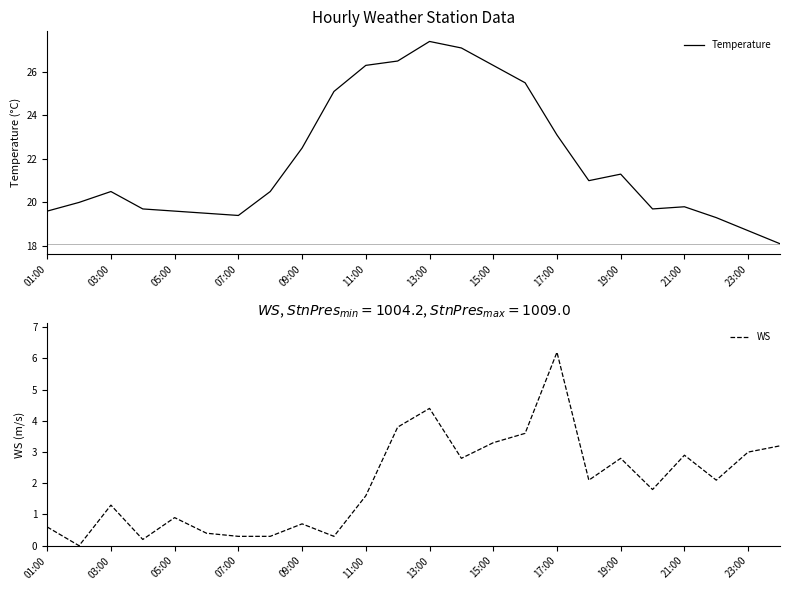

True or false: Temperature and WS cross at least once.

False